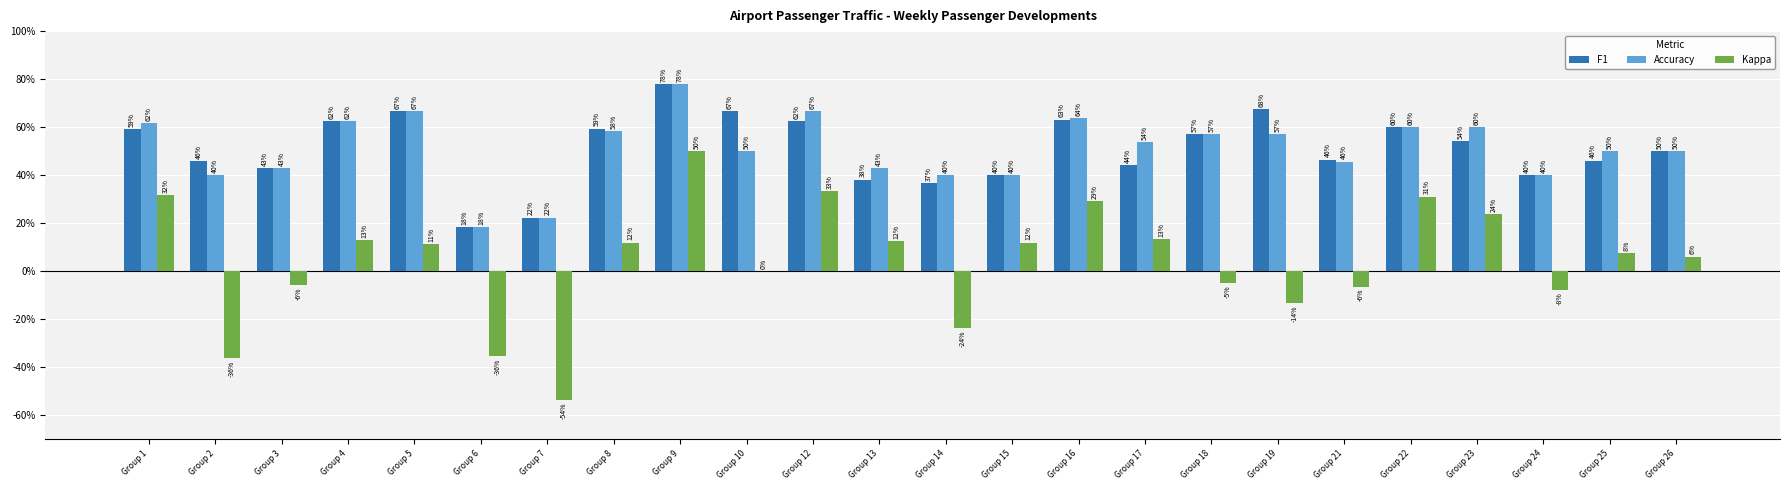

Which series has the largest range (max minus min)?

Kappa